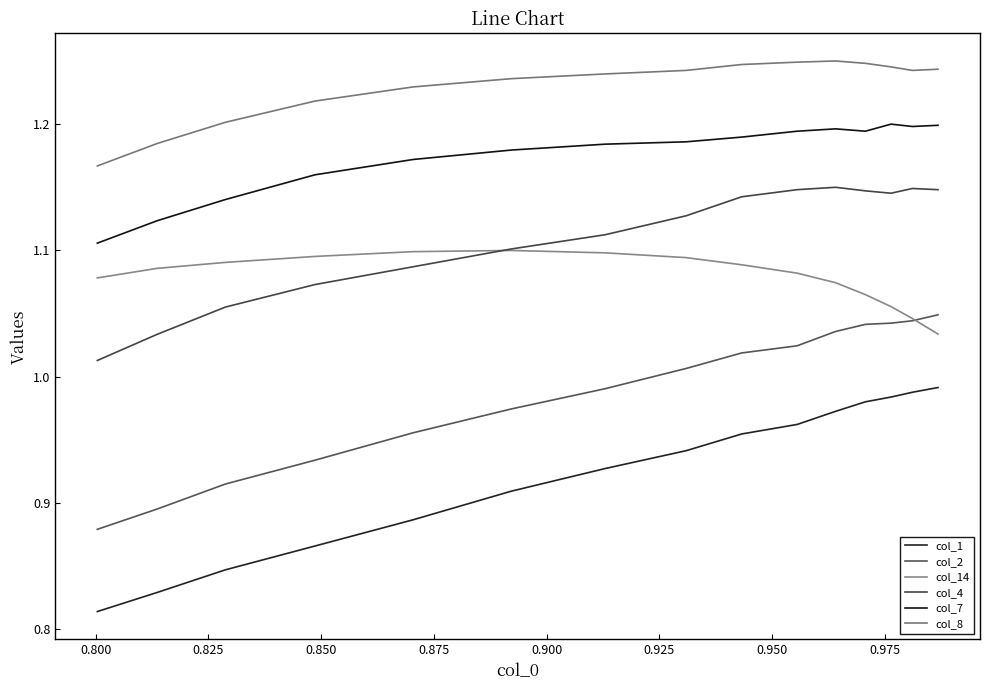

Does the chart display data point markers on the line(s)?

No